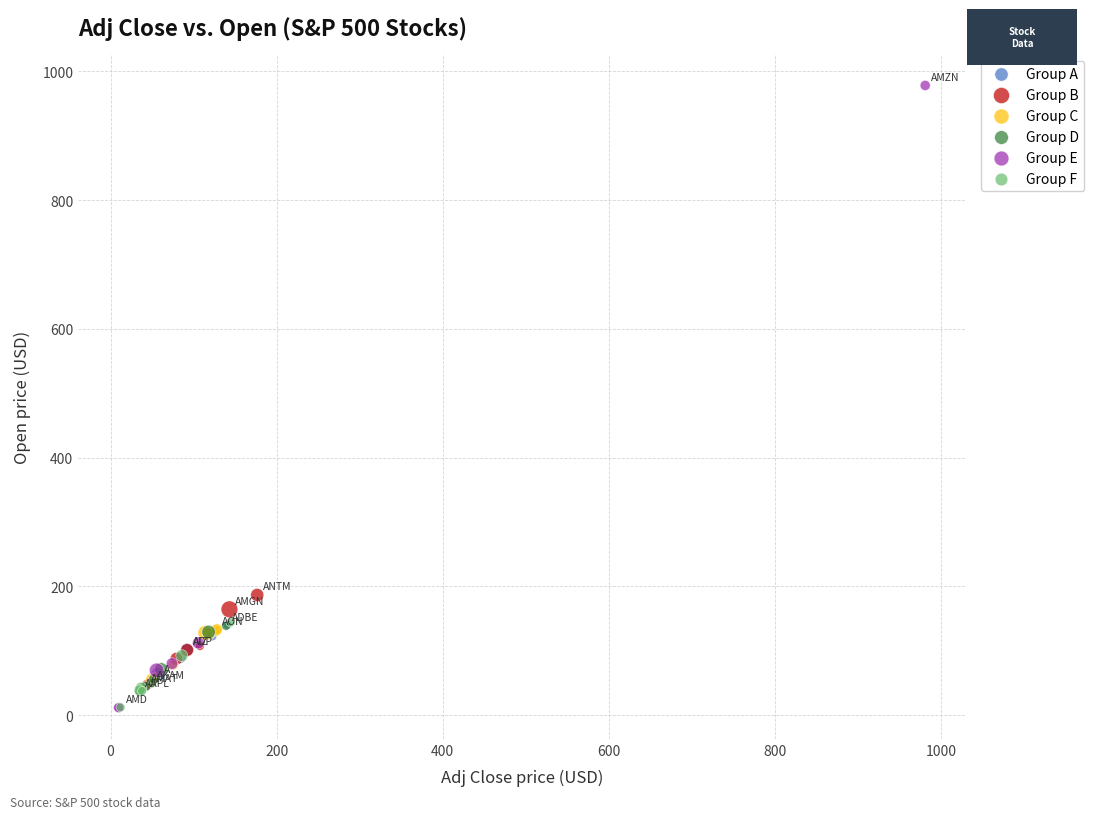

Which series contains the highest Y value?

Group E